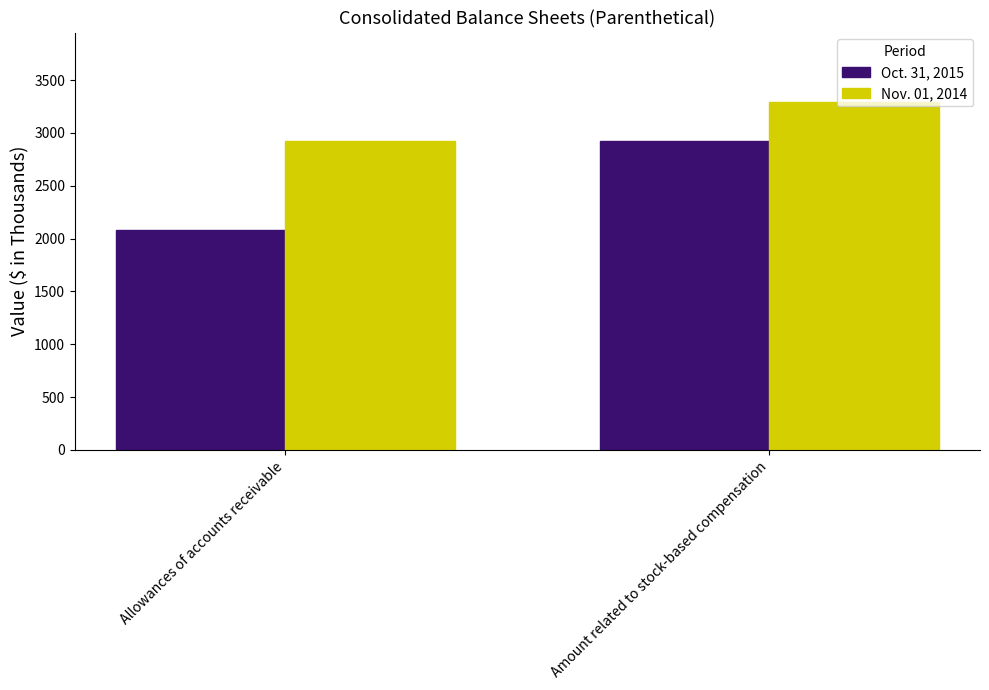

How many bars are there in total?

4